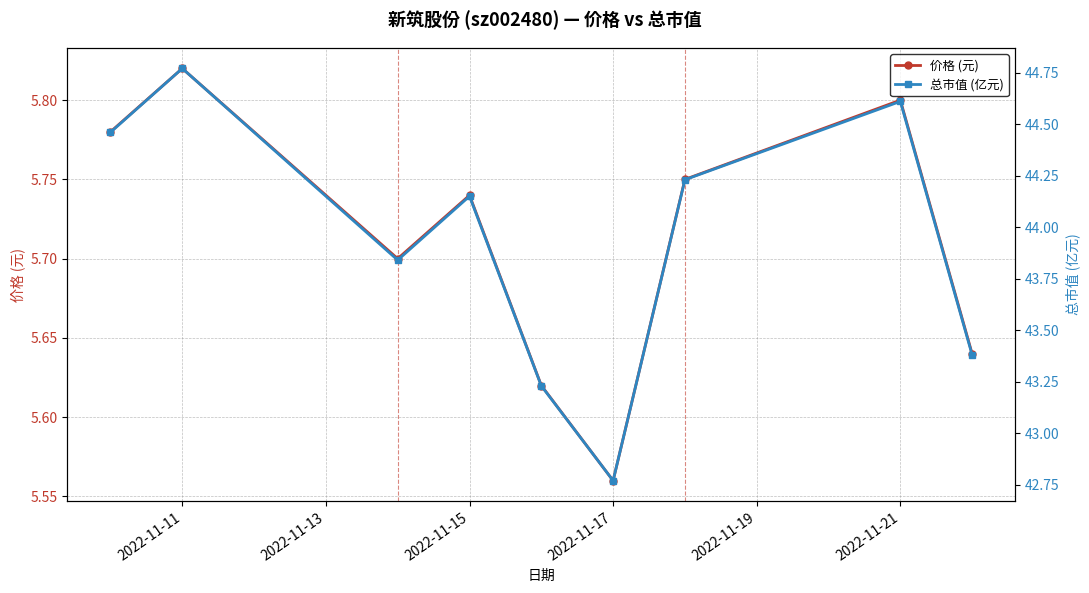

At which label is 价格 (元) closest to 5?

2022-11-17